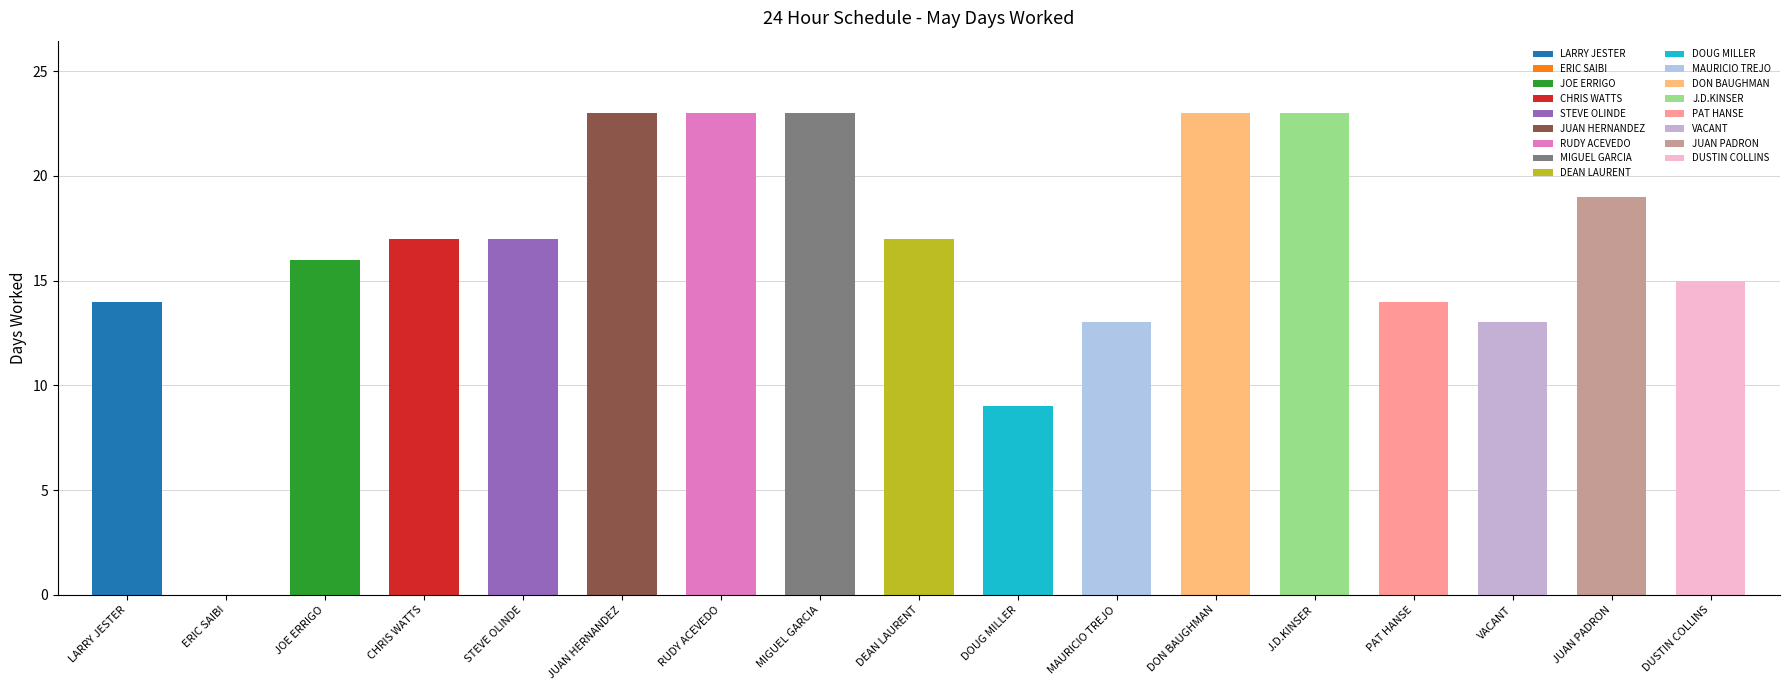

The value at STEVE OLINDE is 8. True or false?

False